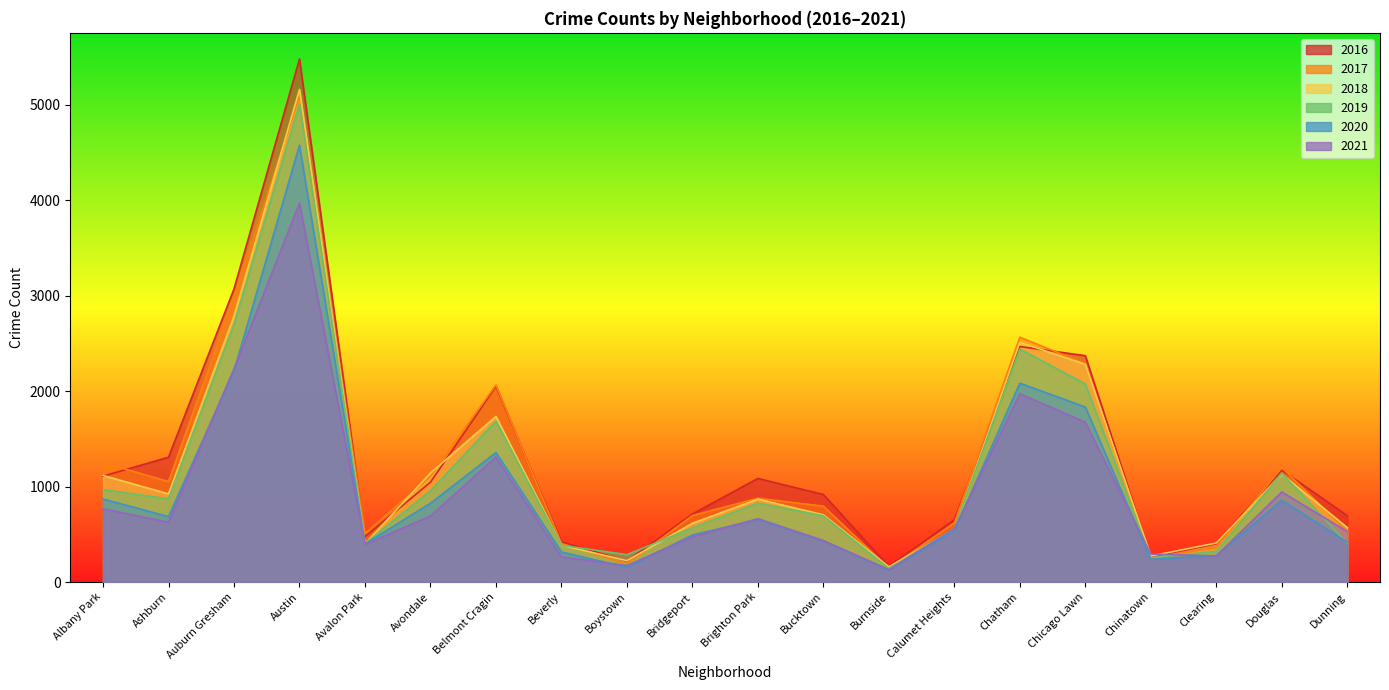

What is the highest value of the 2019 series?

5008